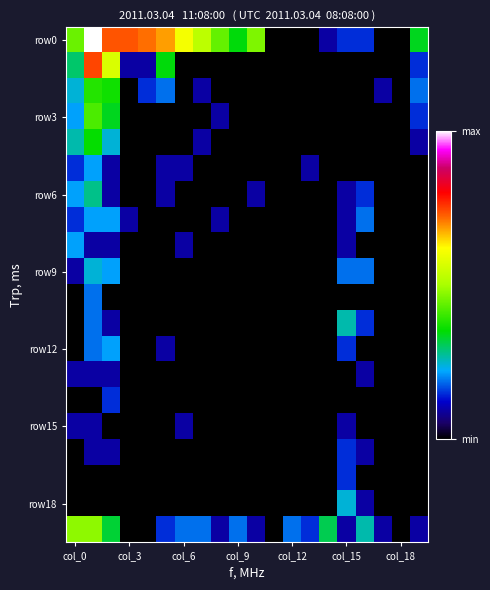

At how many categories does at least one series exceed 2?

13